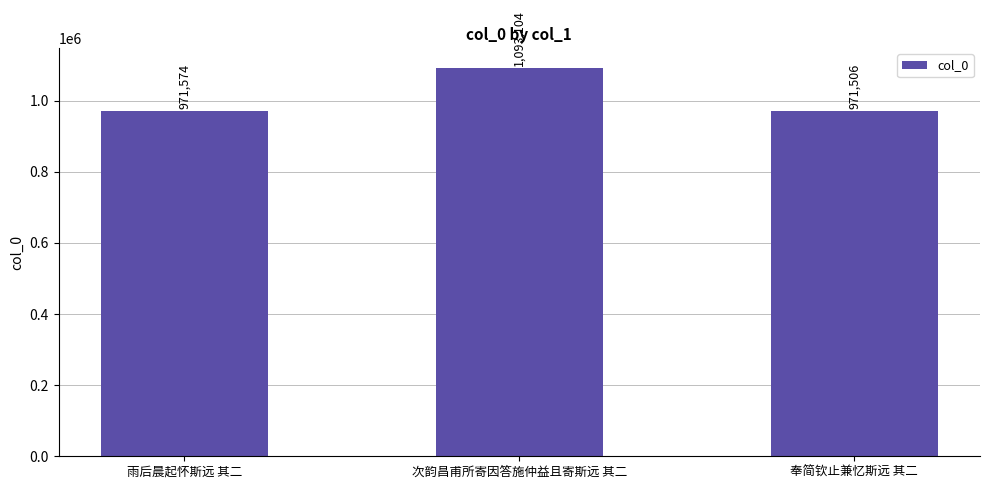

List the labels in order of value, largest first.

次韵昌甫所寄因答施仲益且寄斯远 其二, 雨后晨起怀斯远 其二, 奉简钦止兼忆斯远 其二